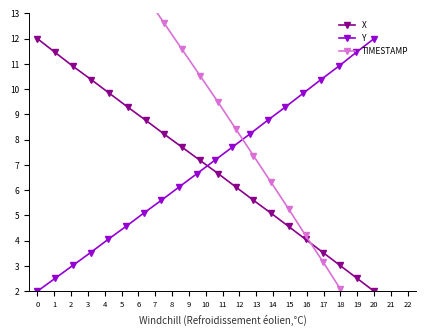

How many times do X and TIMESTAMP cross each other?

1